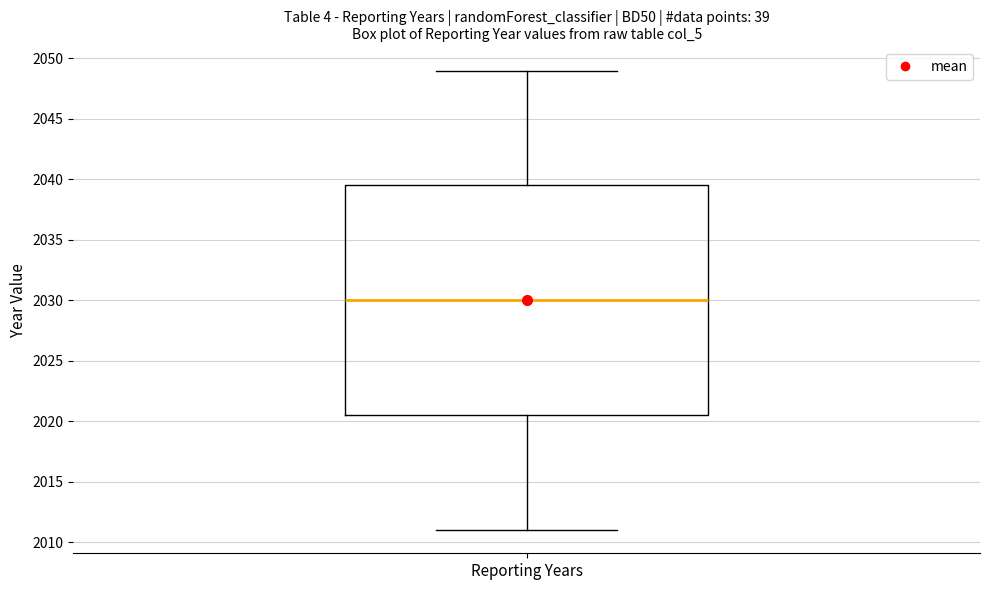

Transcribe this box plot: give where the median line is, the range the box spans, and where the two whiskers end, as read against the y-axis. The values are not printed on the chart, so give them approximately, as read against the axis.

median 2030.0, box 2020.5 to 2039.5, whiskers 2011.0 to 2049.0